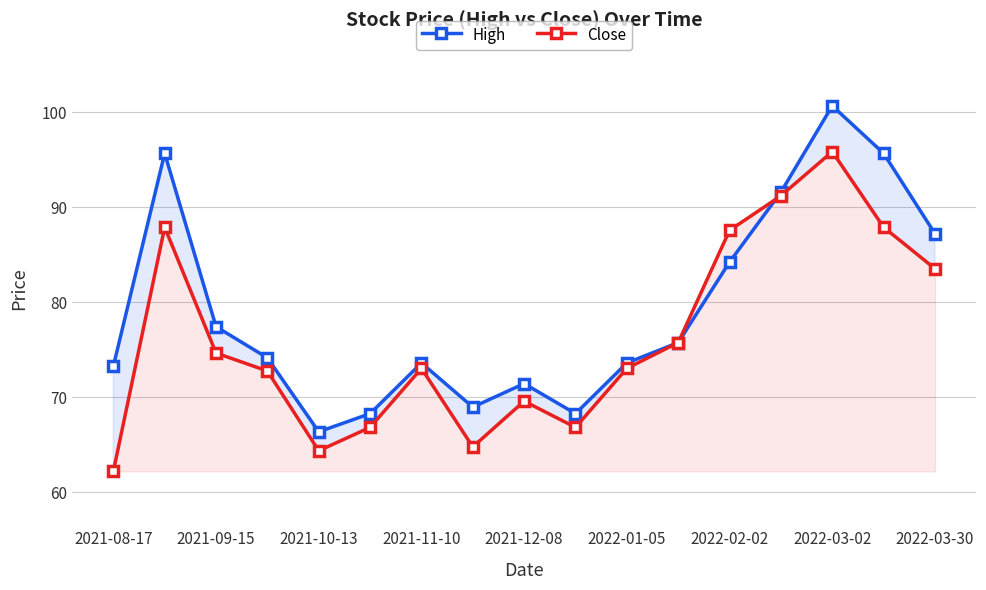

Is the value of Close at 2021-09-15 greater than the value of High at 2022-03-30?

No